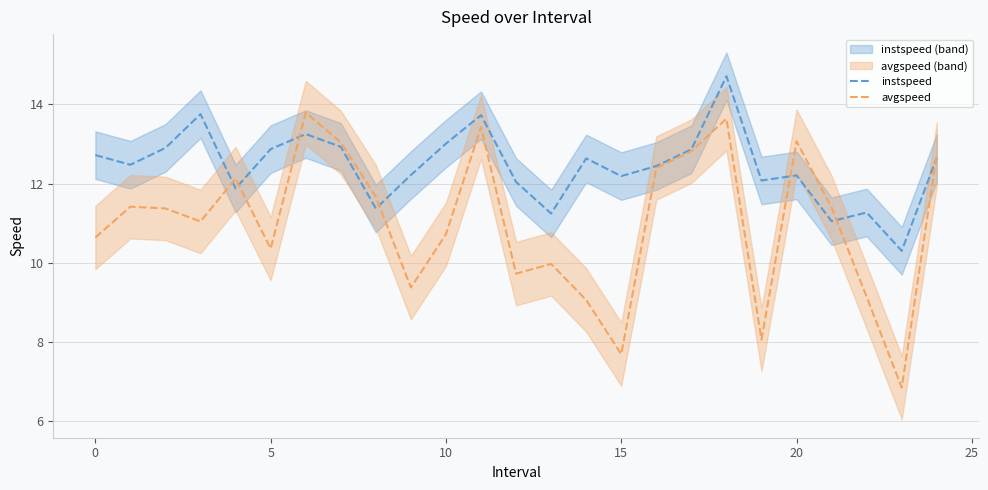

The instspeed series shows 12.2 at 20. True or false?

True